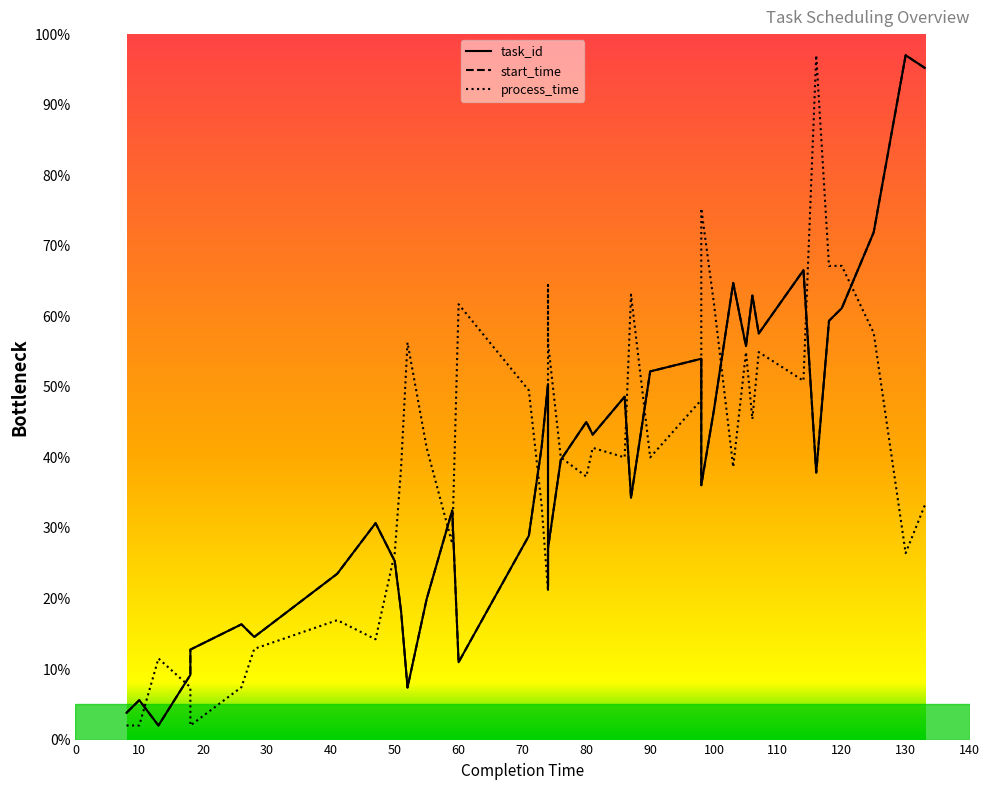

Which series ends up on top after the final intersection of process_time and start_time?

start_time